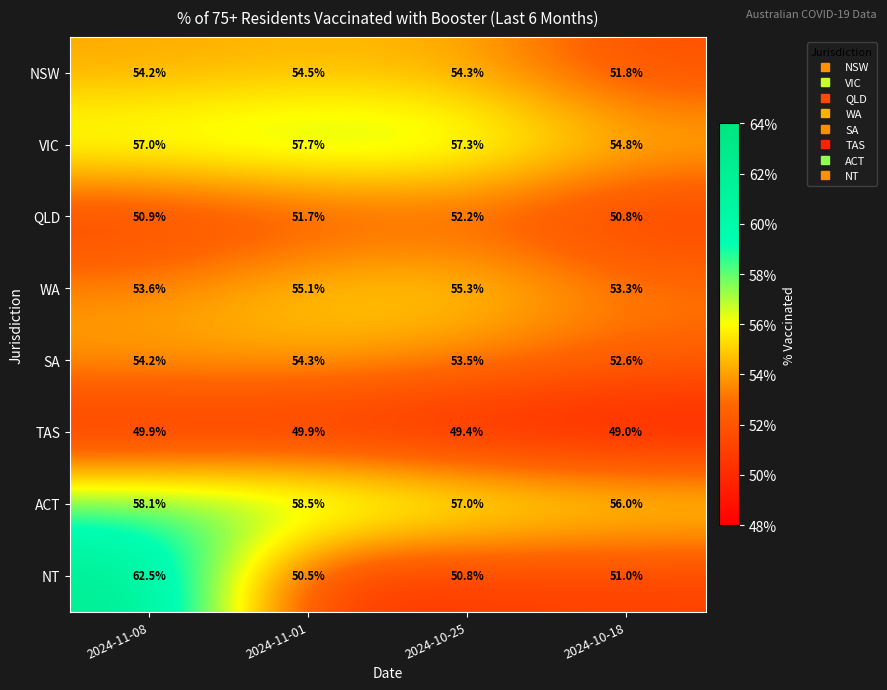

At how many categories does at least one series exceed 51?

4